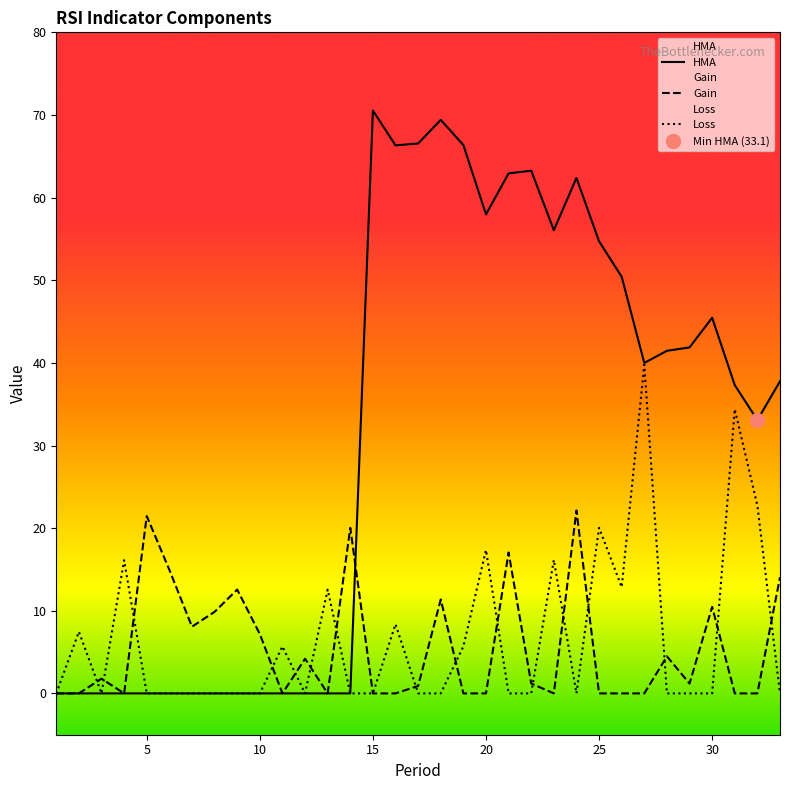

Reading right to left, list all the values displayed in this chart.

Gain: 14.1	0.0	0.0	10.5	1.2	4.5	0.0	0.0	0.0	22.1	0.0	1.2	17.0	0.0	0.0	11.4	0.9	0.0	0.0	20.0	0.0	4.2	0.0	7.2	12.6	9.9	8.1	15.0	21.5	0.0	1.8	0.0	0.0
Loss: 0.0	22.7	34.4	0.0	0.0	0.0	39.8	12.9	20.0	0.0	16.2	0.0	0.0	17.3	5.7	0.0	0.0	8.4	0.0	0.0	12.6	0.0	5.7	0.0	0.0	0.0	0.0	0.0	0.0	16.1	0.0	7.5	0.0
HMA: 37.8	33.1	37.3	45.5	41.9	41.5	40.0	50.4	54.7	62.4	56.1	63.3	62.9	58.0	66.4	69.4	66.5	66.3	70.5	0.0	0.0	0.0	0.0	0.0	0.0	0.0	0.0	0.0	0.0	0.0	0.0	0.0	0.0